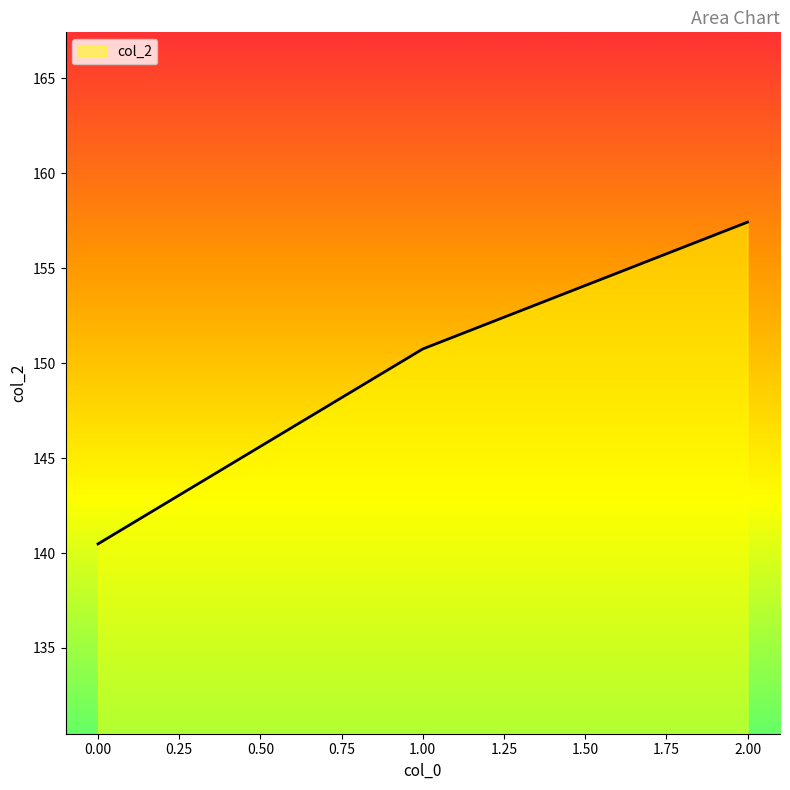

What position from the right is 2.00?

1